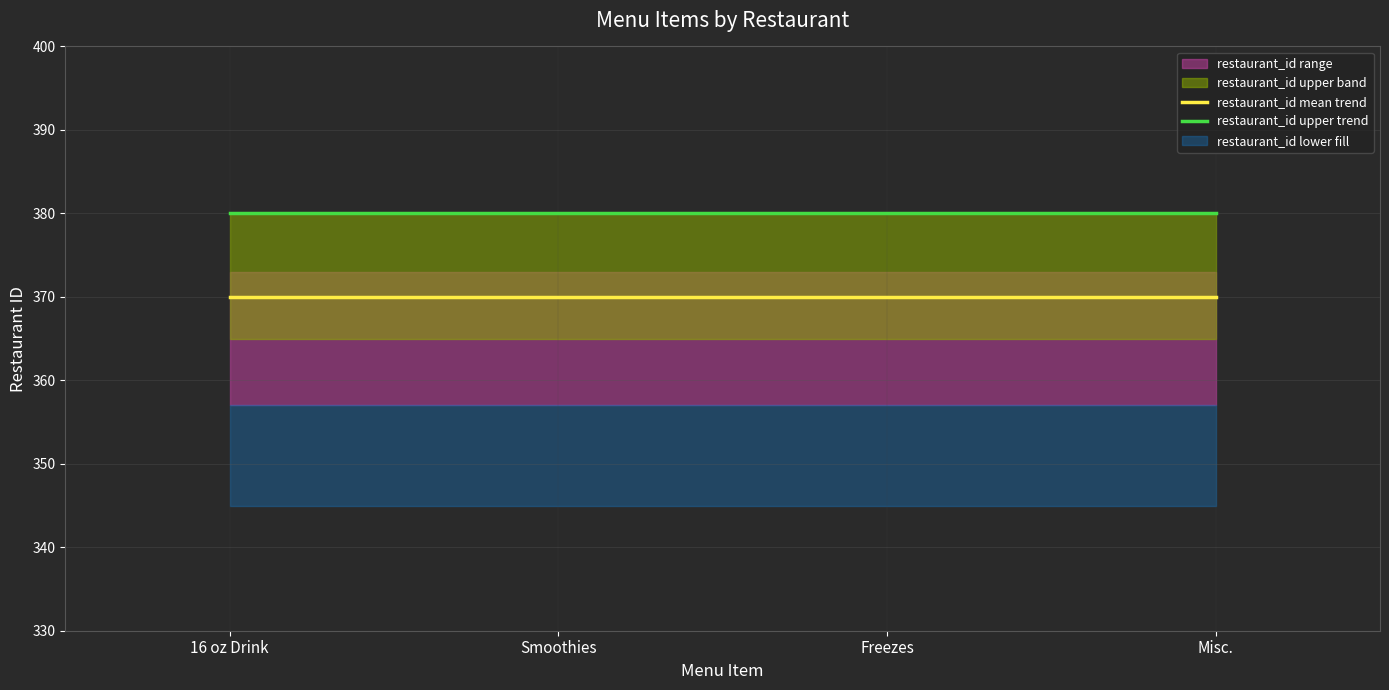

What is the label of the 4th point from the right?

16 oz Drink